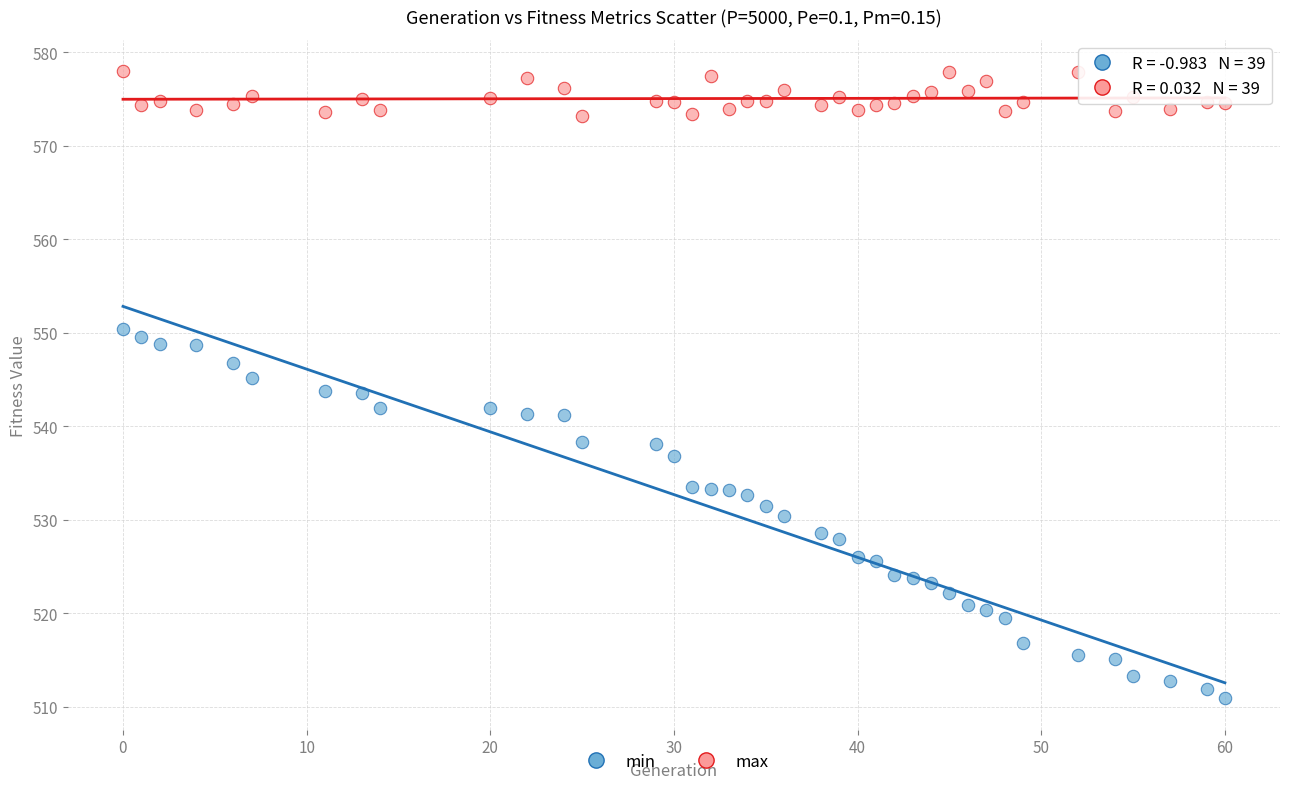

What is the X range (max minus min) for the scatter plot?

60.0